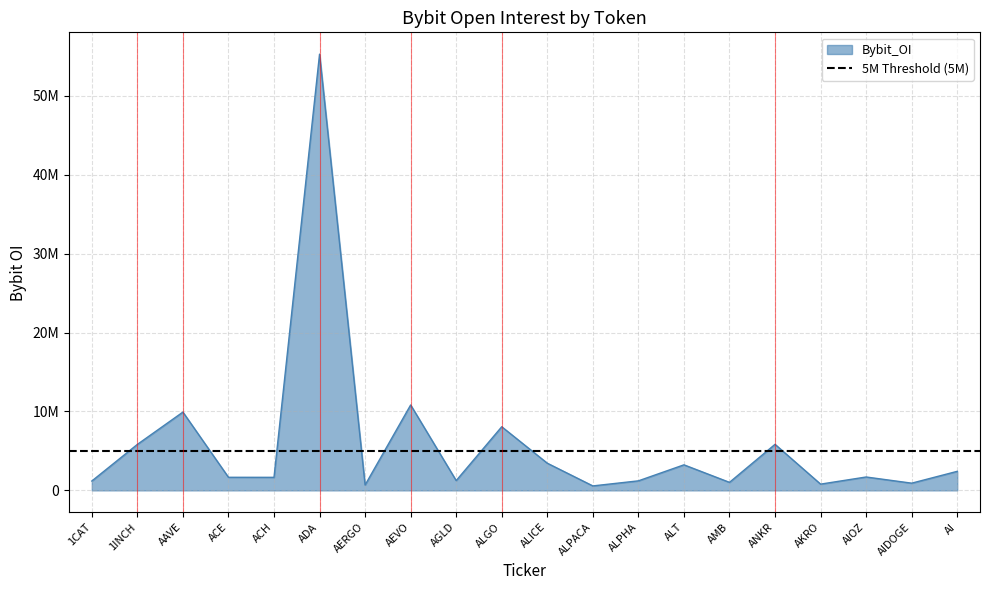

Between ALPACA and ADA, which is larger?

ADA